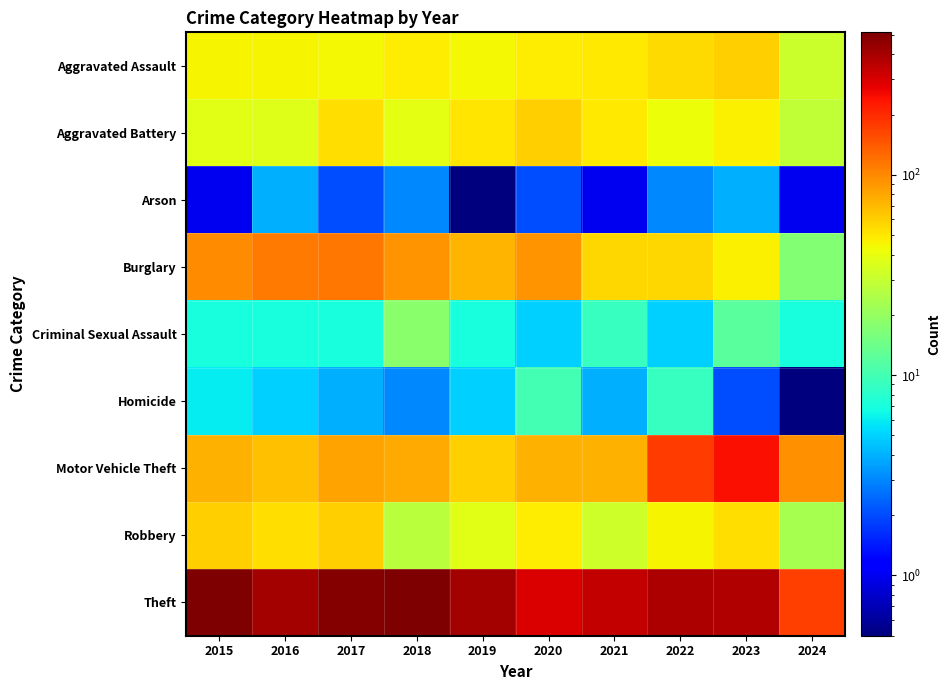

Rank the series by their maximum value, from lowest to highest.

Arson, Homicide, Criminal Sexual Assault, Aggravated Assault, Aggravated Battery, Robbery, Burglary, Motor Vehicle Theft, Theft